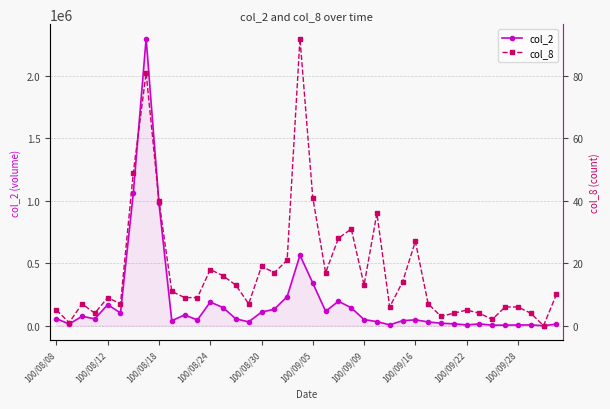

True or false: col_2 has more than 2 interior local peaks.

True